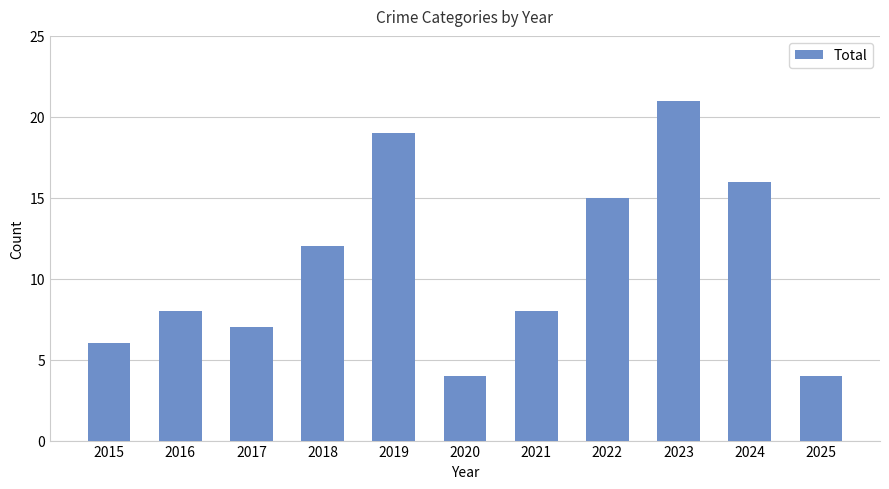

True or false: the data shows 23 at 2022.

False